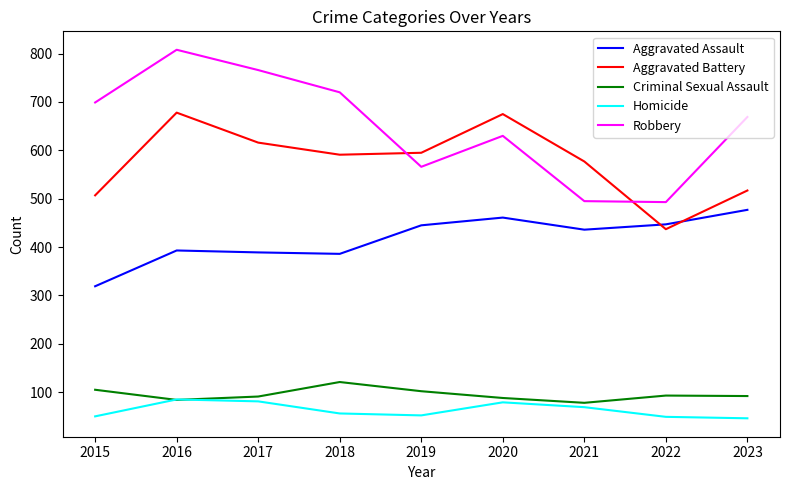

How many interior local valleys does the Aggravated Assault series have?

2